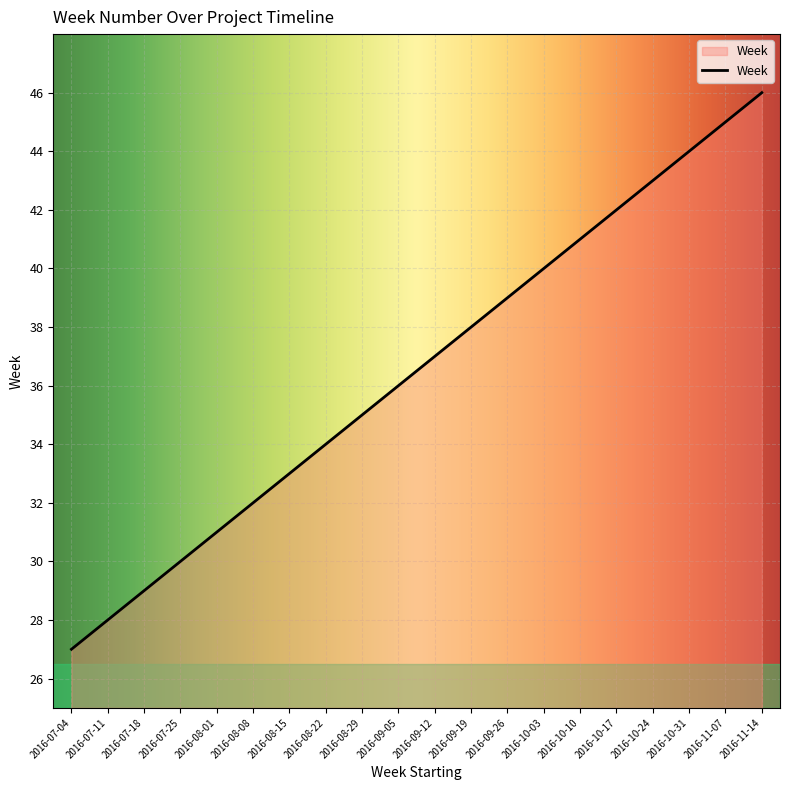

How many distinct data groups are displayed?

1